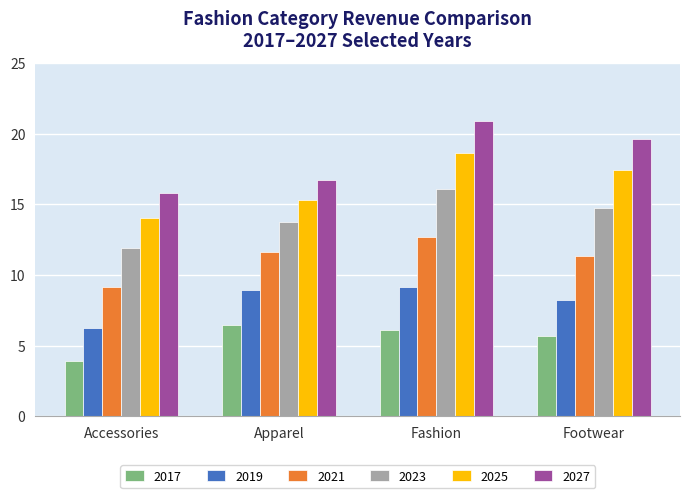

Which series has the widest spread of values?

2027